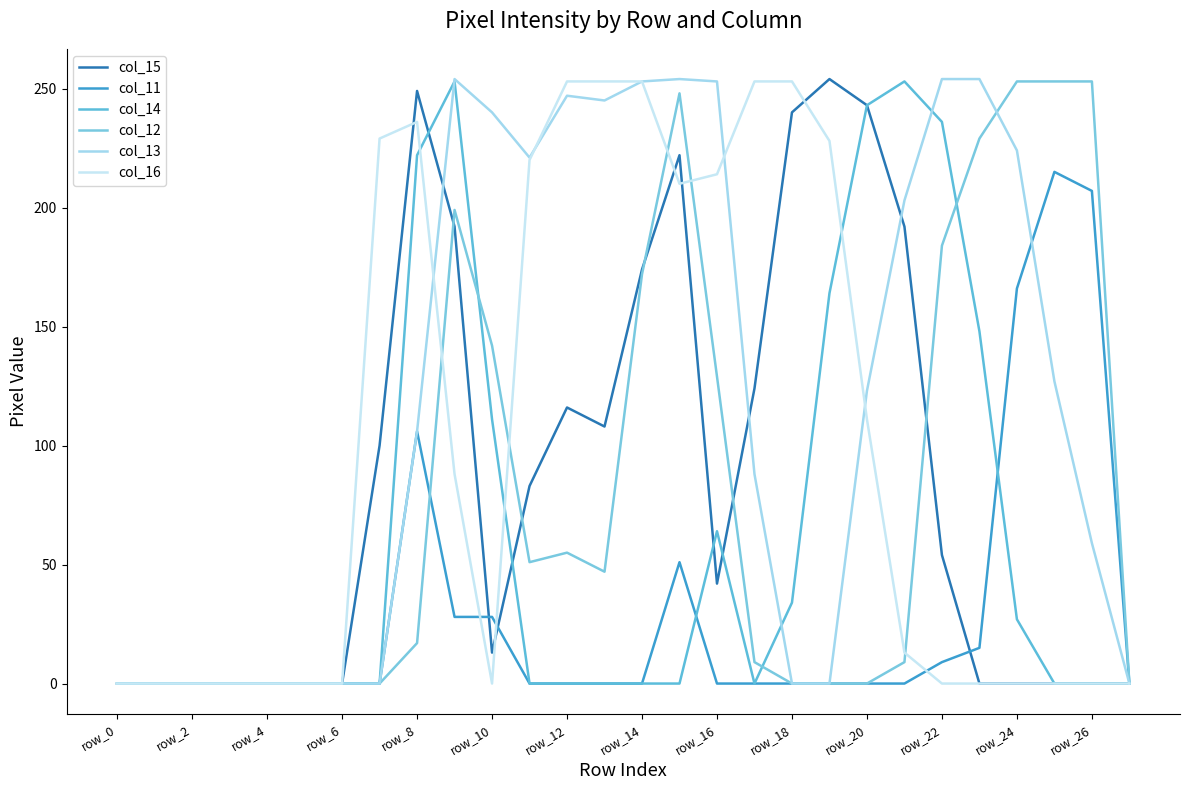

At which category does col_14 reach its first local valley?

17